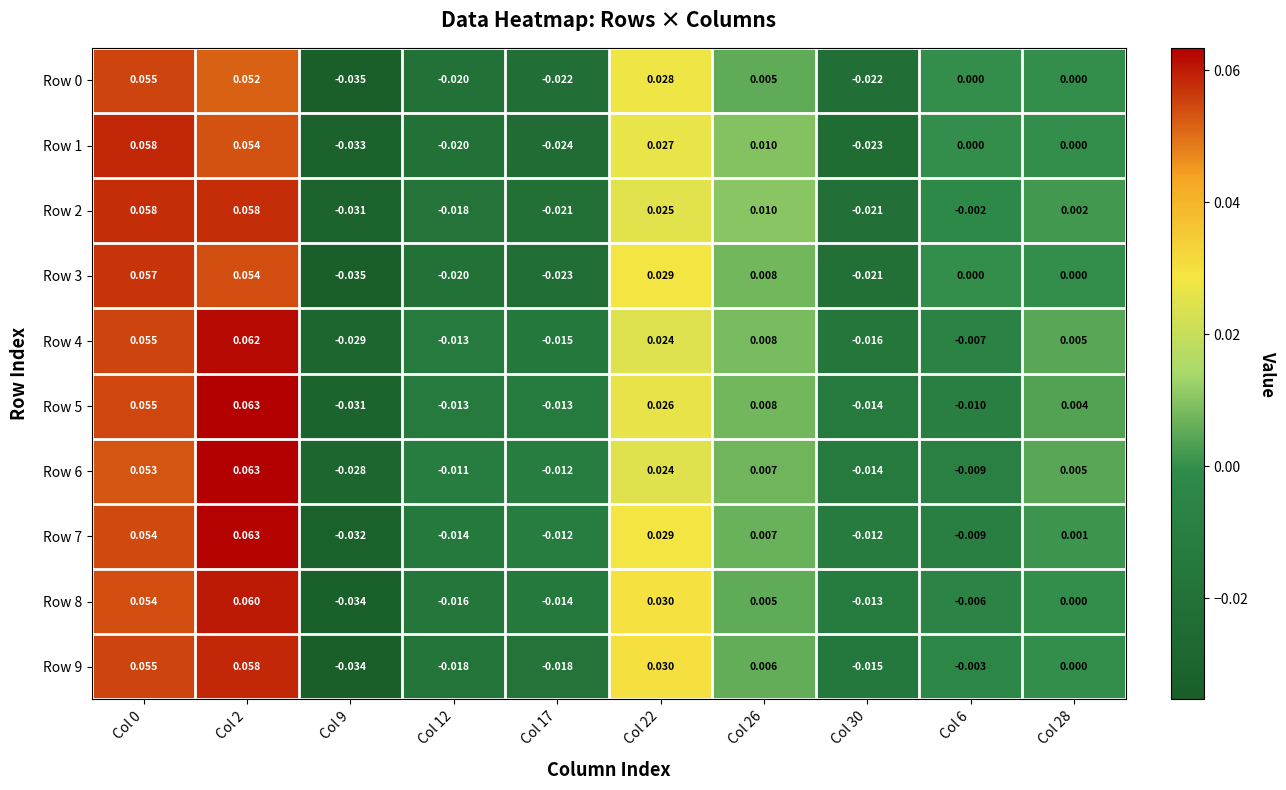

Is the value of Row 1 at Col 12 greater than the value of Row 0 at Col 0?

No